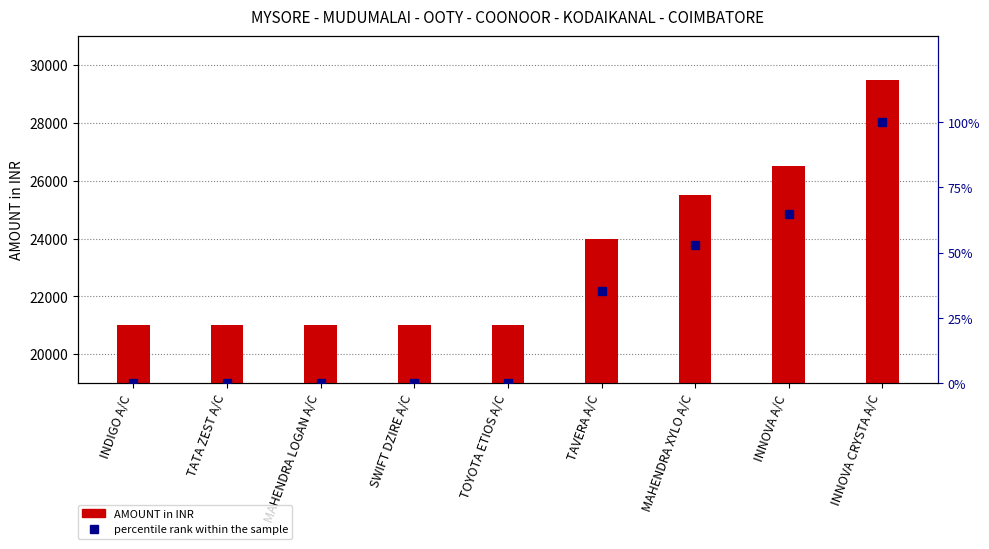

Are the bars horizontal?

No